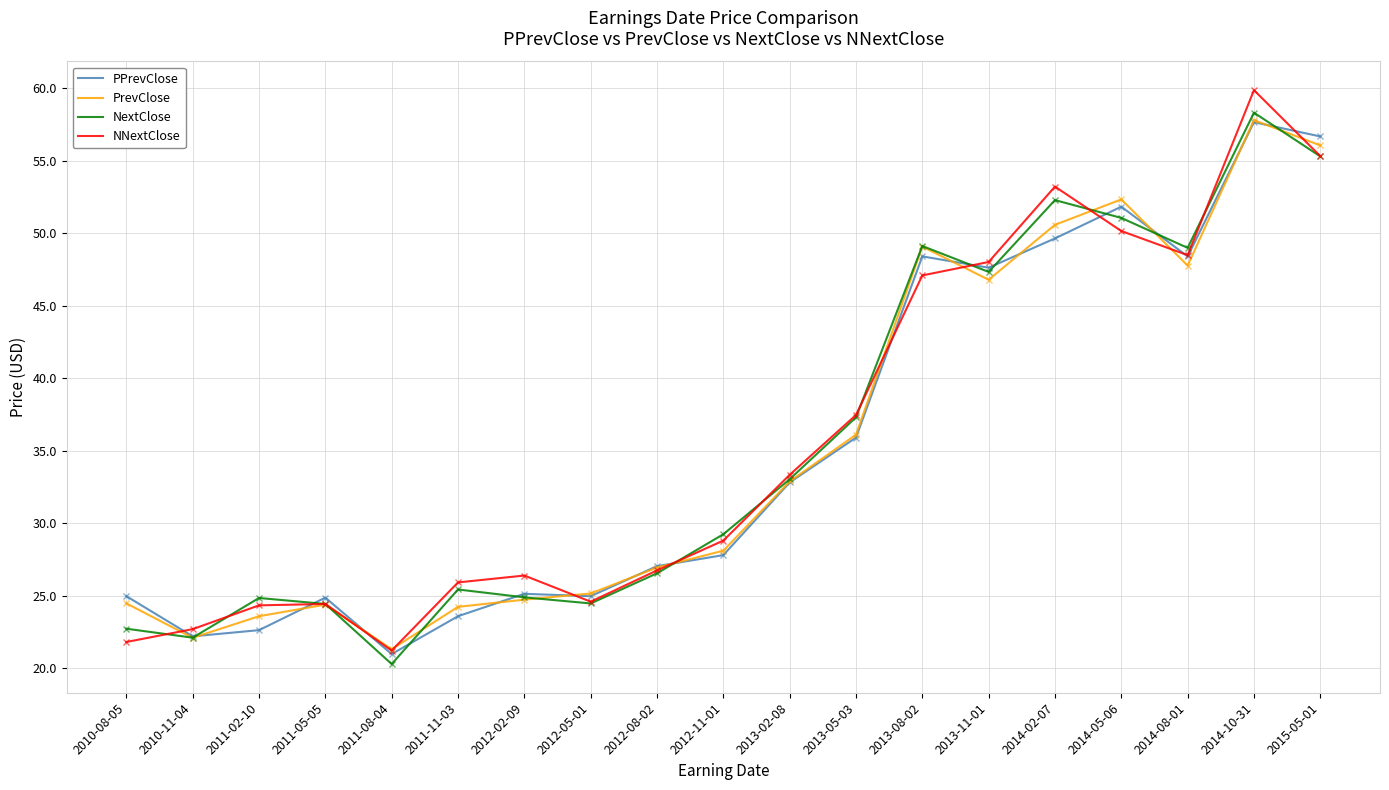

At which category does the chart reach its peak across all series?

2014-10-31